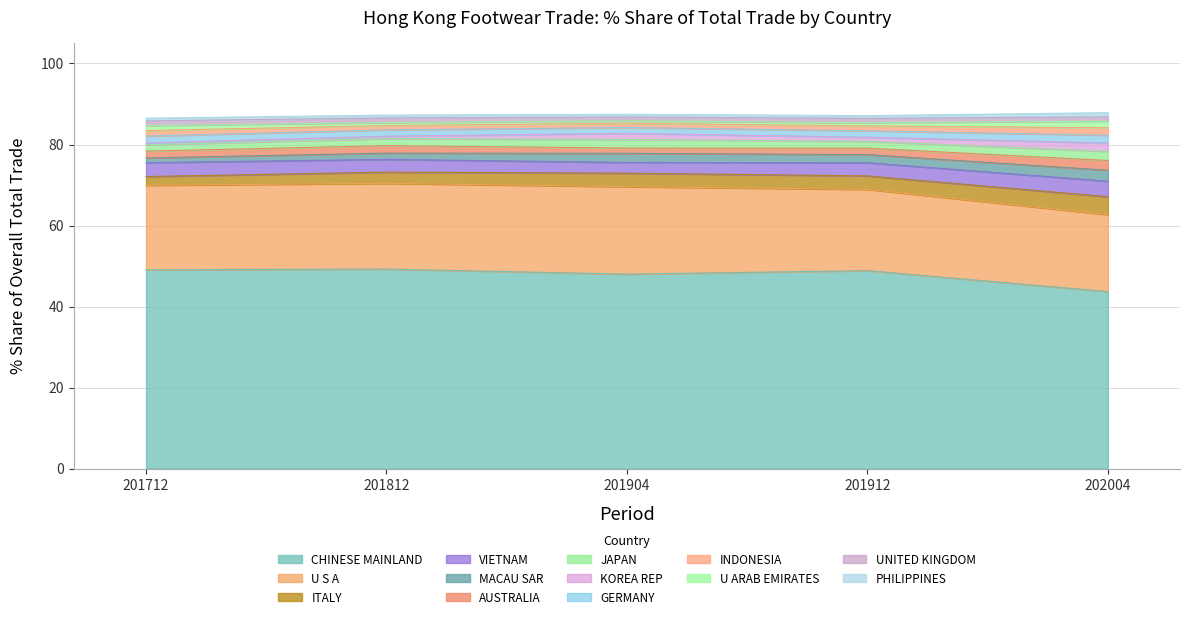

What is the maximum value for 201904_% Share?

48.0